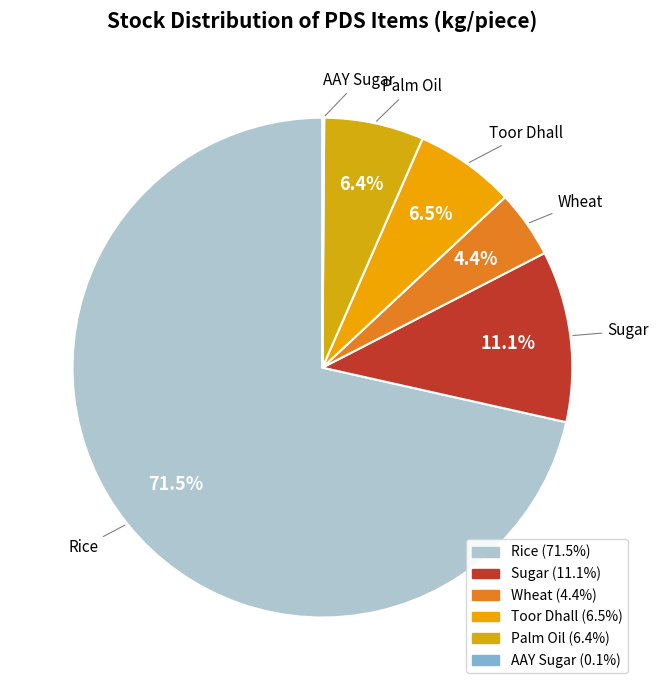

What is the ratio of the value at Toor Dhall to the value at Sugar?

0.6